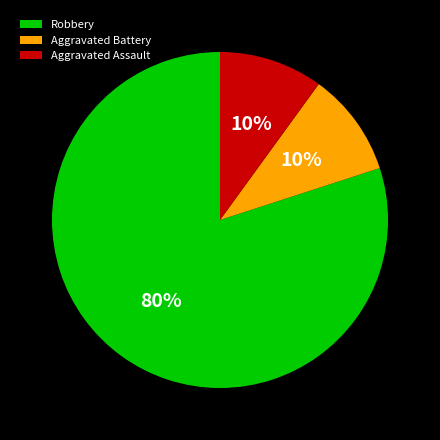

Which slice represents more than half of the pie?

Robbery